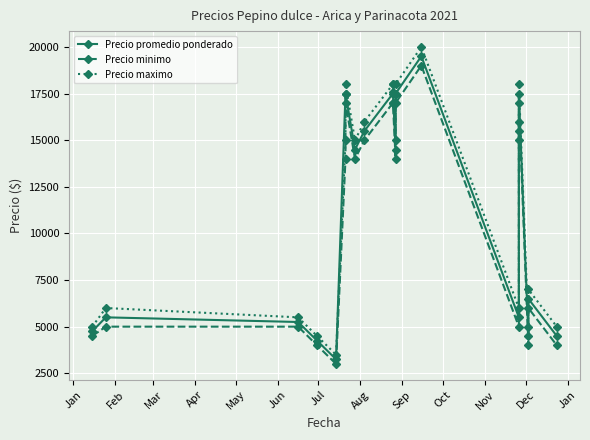

The value of Precio promedio ponderado at Mar is 1119. True or false?

False